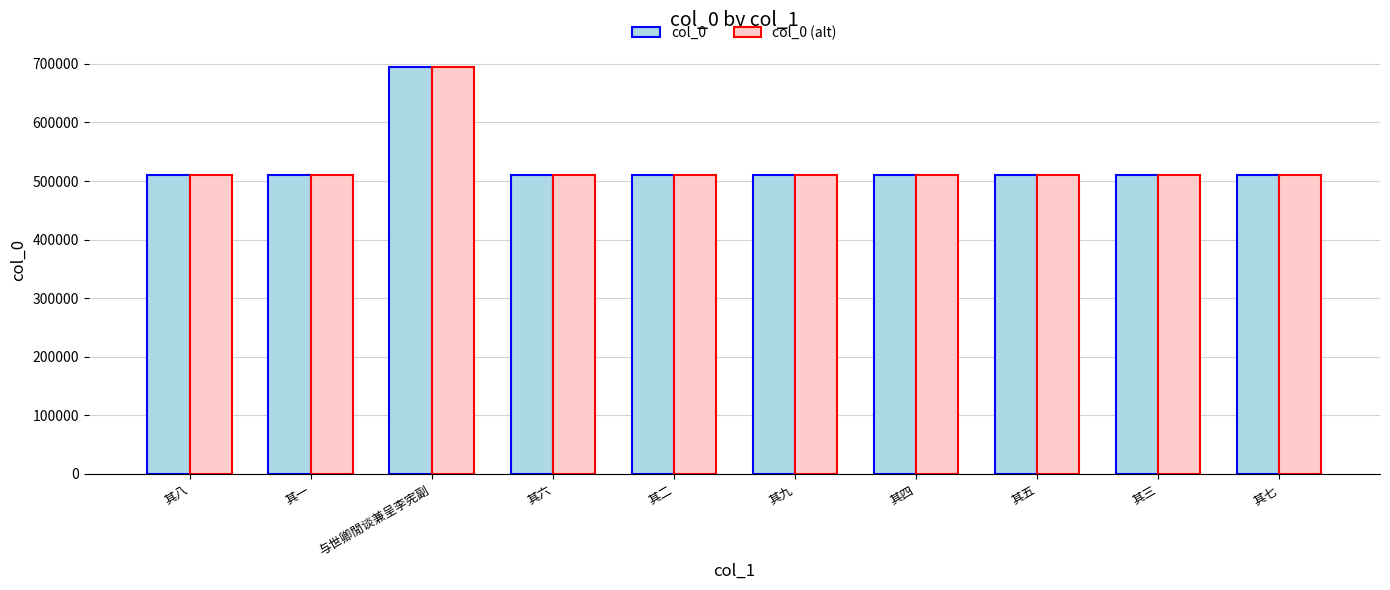

What is the difference between the second highest and second lowest values in the col_0 (alt) series?

7